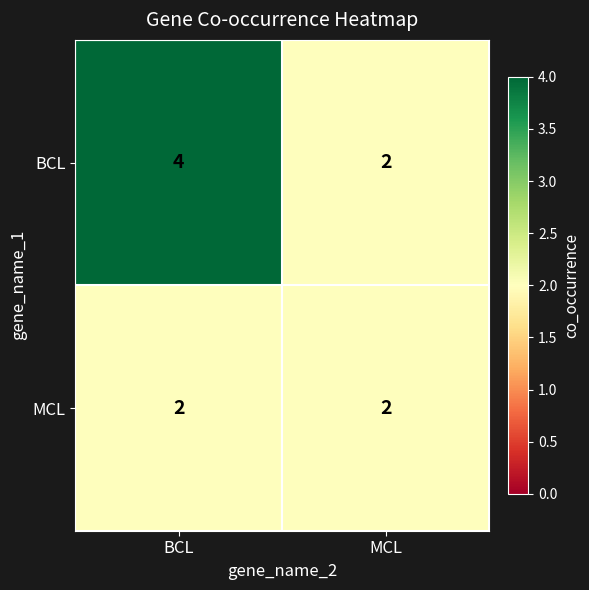

Reading right to left, transcribe all the data shown in this chart.

BCL: MCL=2	BCL=4
MCL: MCL=2	BCL=2